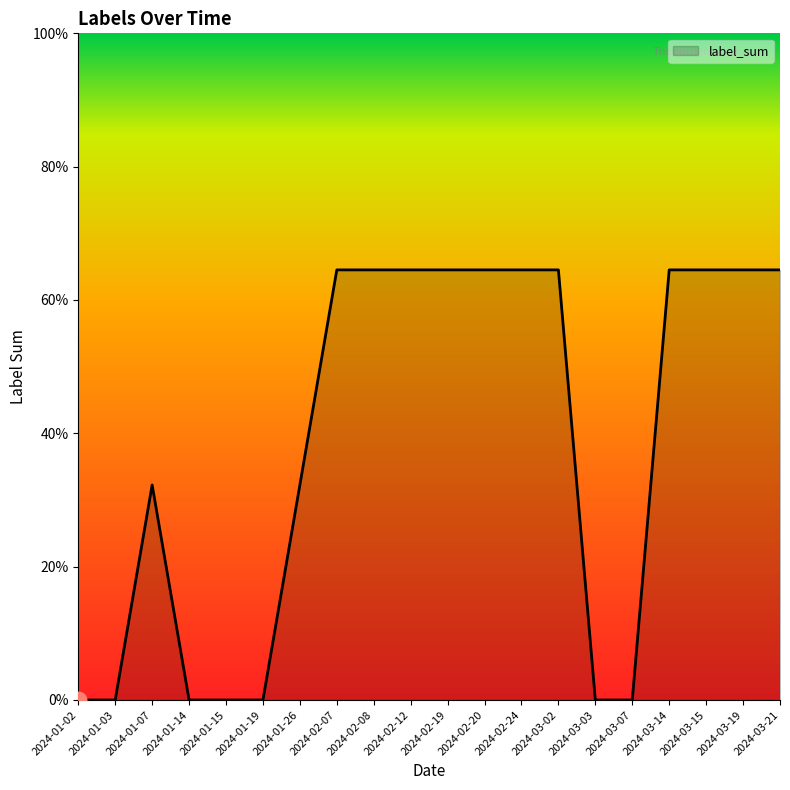

Does the chart display data point markers on the line(s)?

No